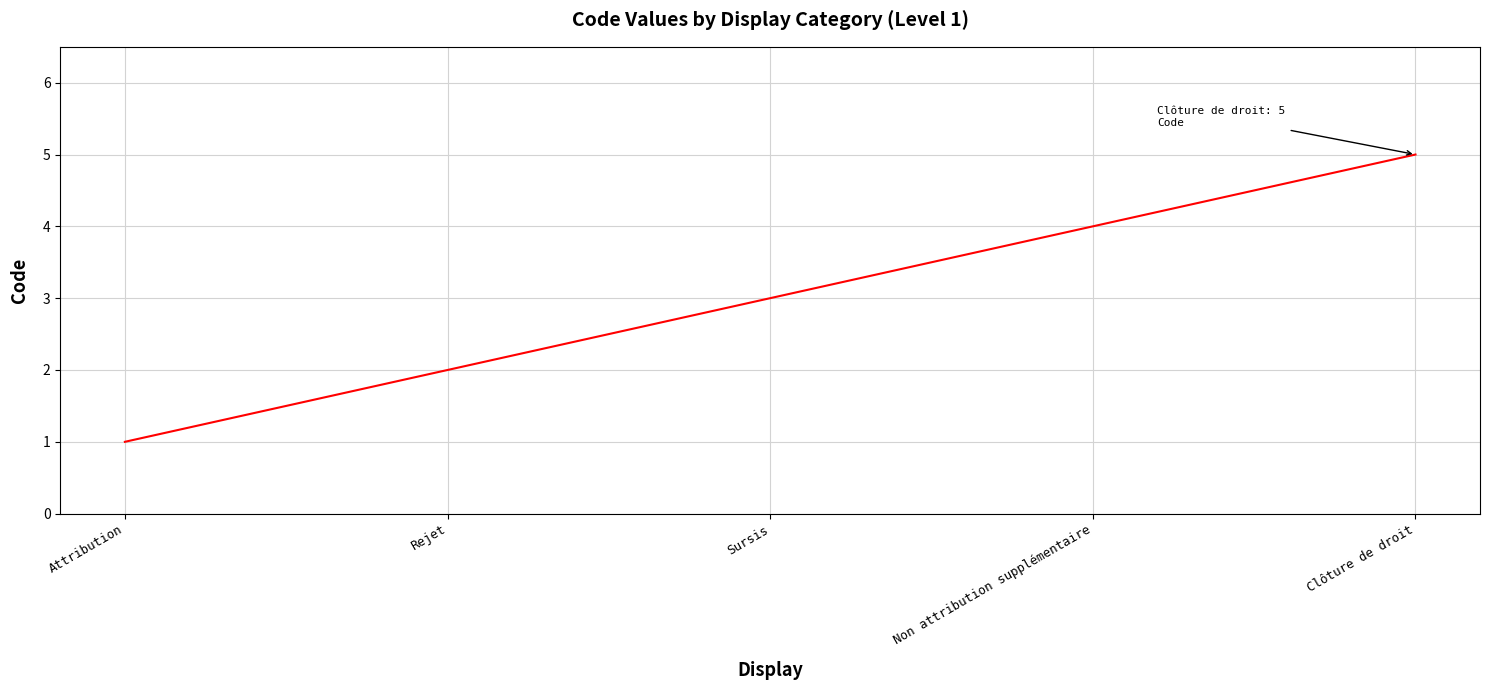

Reading right to left, extract all data points from this chart.

Clôture de droit=5	Non attribution supplémentaire=4	Sursis=3	Rejet=2	Attribution=1